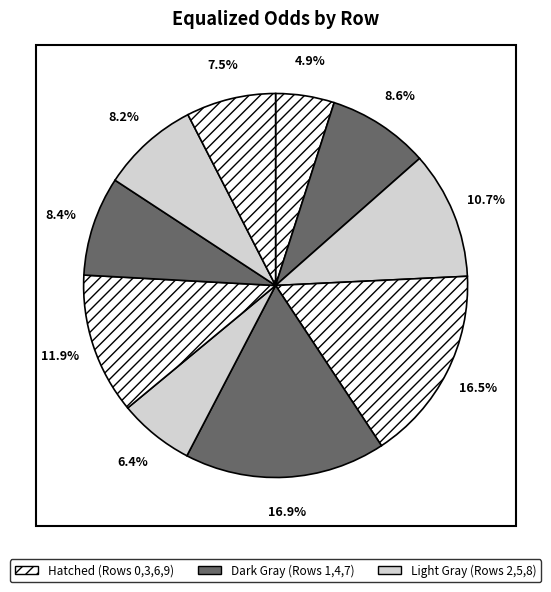

Count the number of slices in the pie.

10